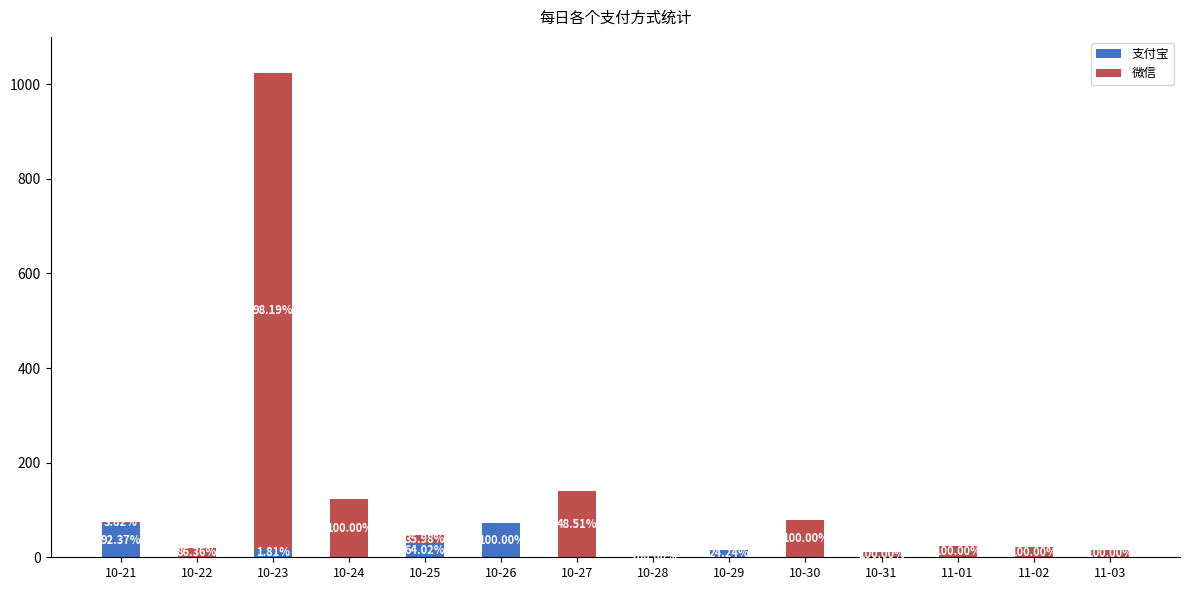

Are the bars horizontal?

No